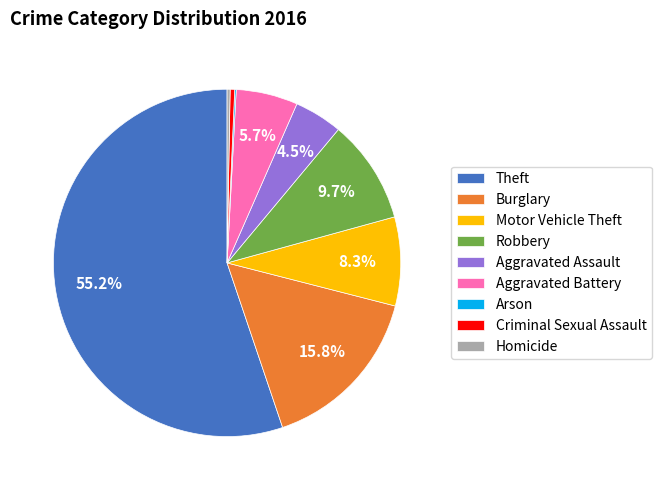

Which has a higher value, Aggravated Assault or Motor Vehicle Theft?

Motor Vehicle Theft